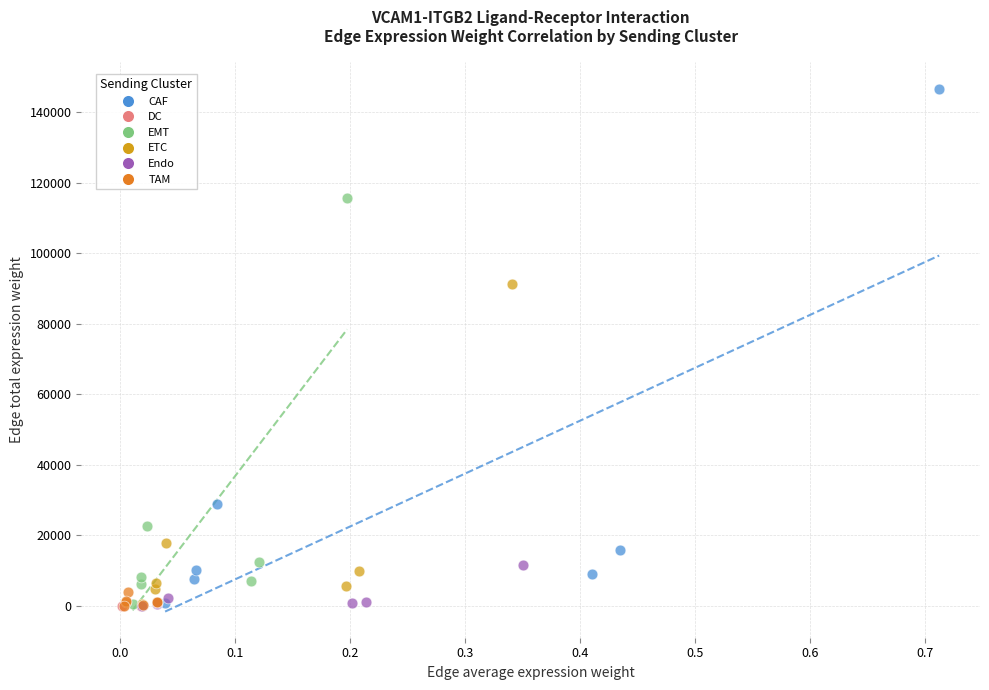

Which series contains the highest Y value?

CAF